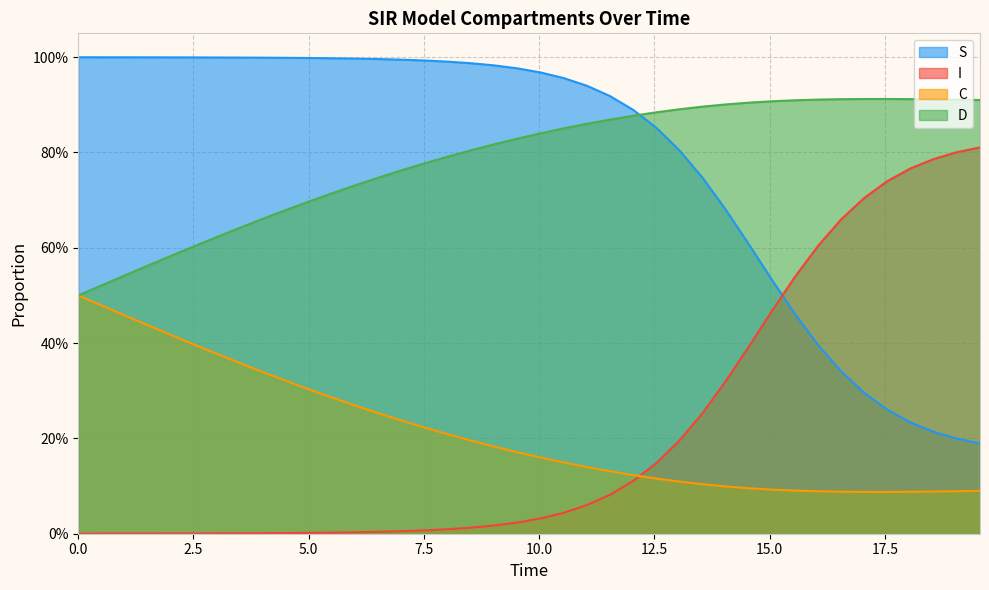

List the series in order of their peak value, highest first.

S, D, I, C